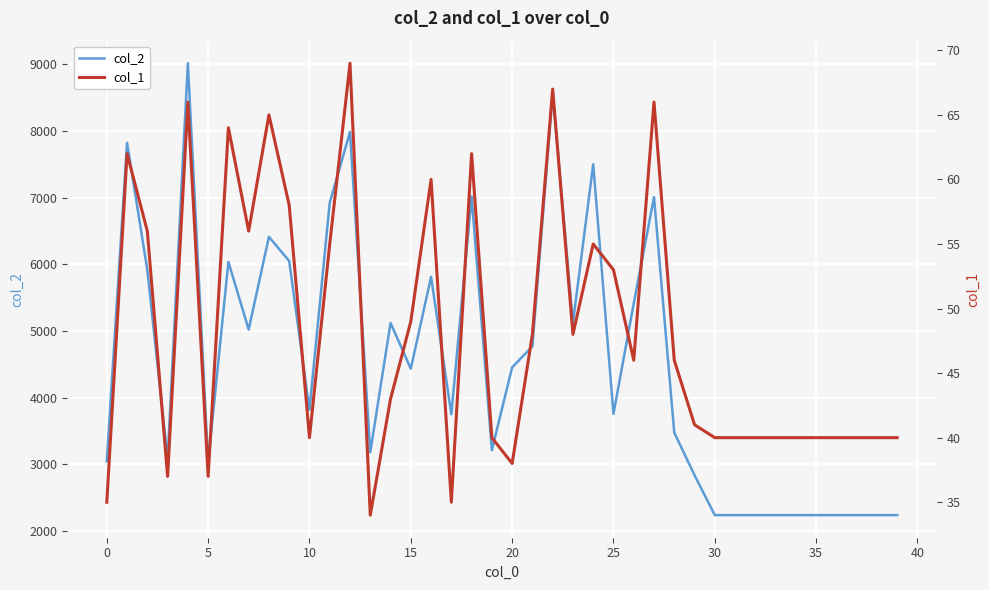

The col_1 series shows 58 at 17. True or false?

False